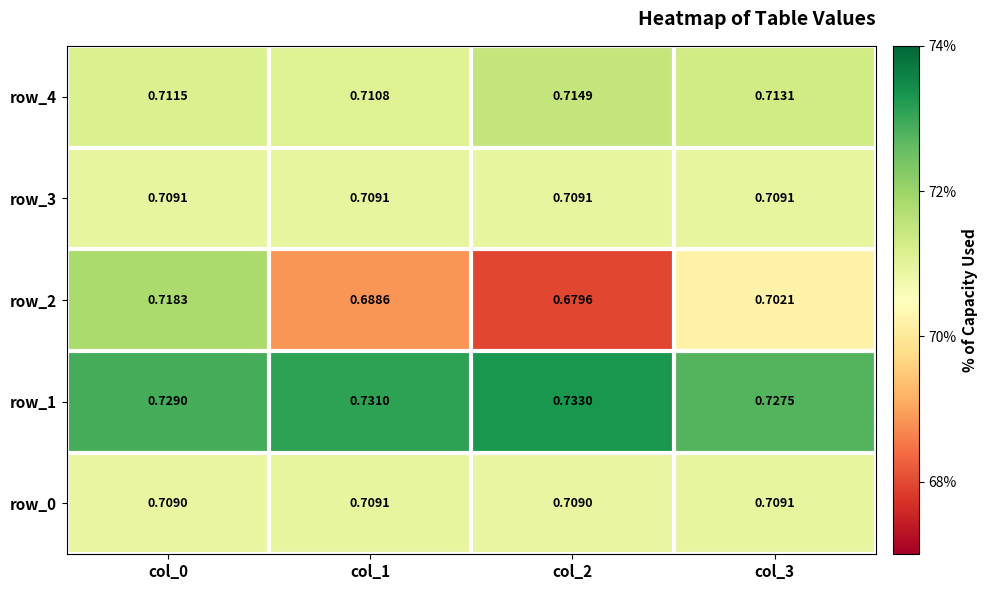

Is the value of row_3 at col_0 greater than the value of row_4 at col_3?

No